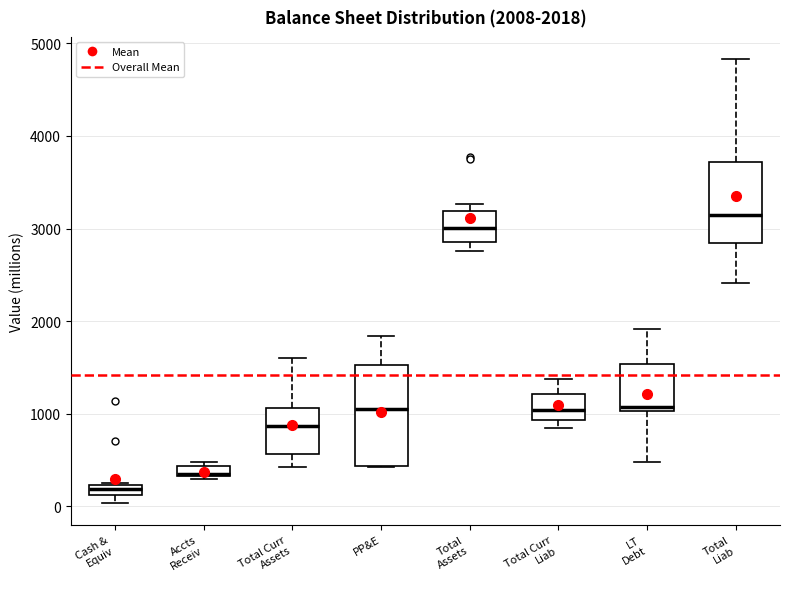

Which box is the tallest, from its lower edge to its upper edge?

PP&E